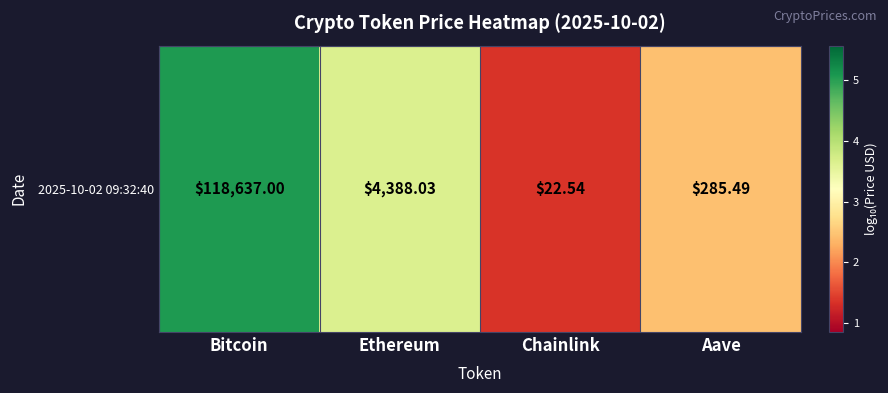

How many values exceed 3?

2